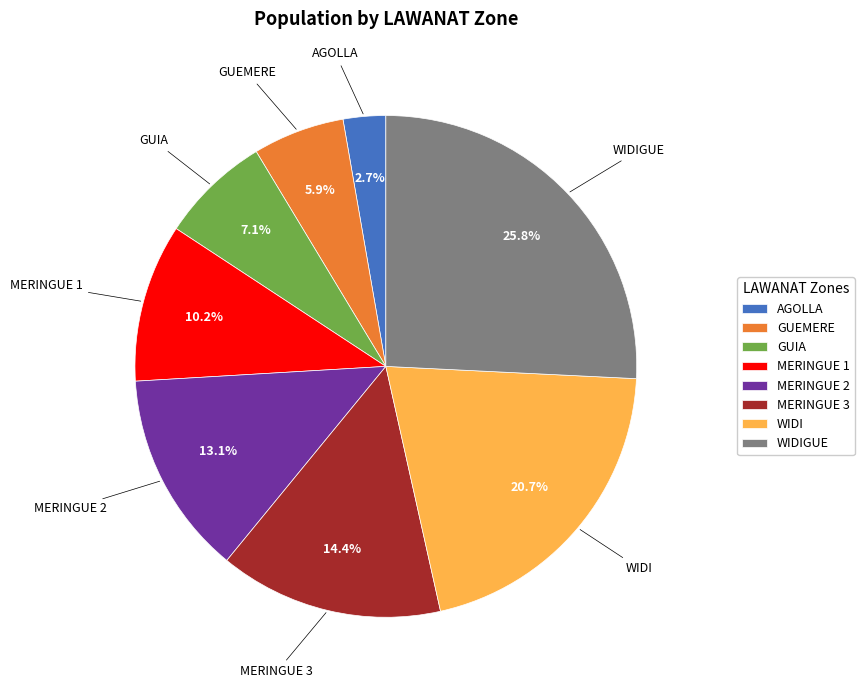

What is the ratio of the value at MERINGUE 3 to the value at MERINGUE 1?

1.4